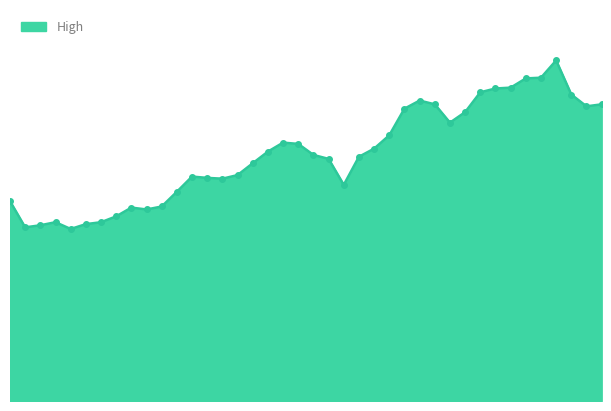

List the labels in order of value, smallest first.

2020-10-15, 2020-10-12, 2020-10-13, 2020-10-16, 2020-10-14, 2020-10-19, 2020-10-20, 2020-10-22, 2020-10-21, 2020-10-23, 2020-10-09, 2020-10-26, 2020-11-10, 2020-10-29, 2020-10-28, 2020-10-27, 2020-10-30, 2020-11-02, 2020-11-09, 2020-11-11, 2020-11-06, 2020-11-03, 2020-11-12, 2020-11-05, 2020-11-04, 2020-11-13, 2020-11-19, 2020-11-20, 2020-11-16, 2020-12-03, 2020-11-18, 2020-12-04, 2020-11-17, 2020-12-02, 2020-11-23, 2020-11-24, 2020-11-25, 2020-11-27, 2020-11-30, 2020-12-01